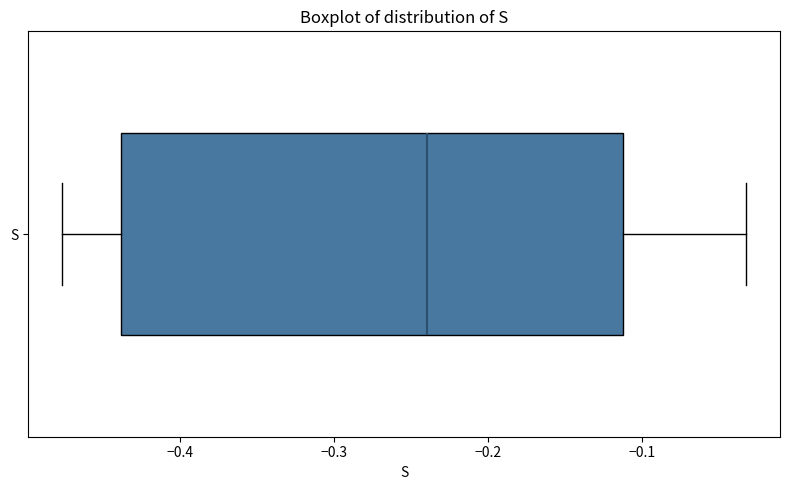

Where does the right whisker of the box for S end on the x-axis? The values are not printed on the chart, so give them approximately, as read against the axis.

-0.03